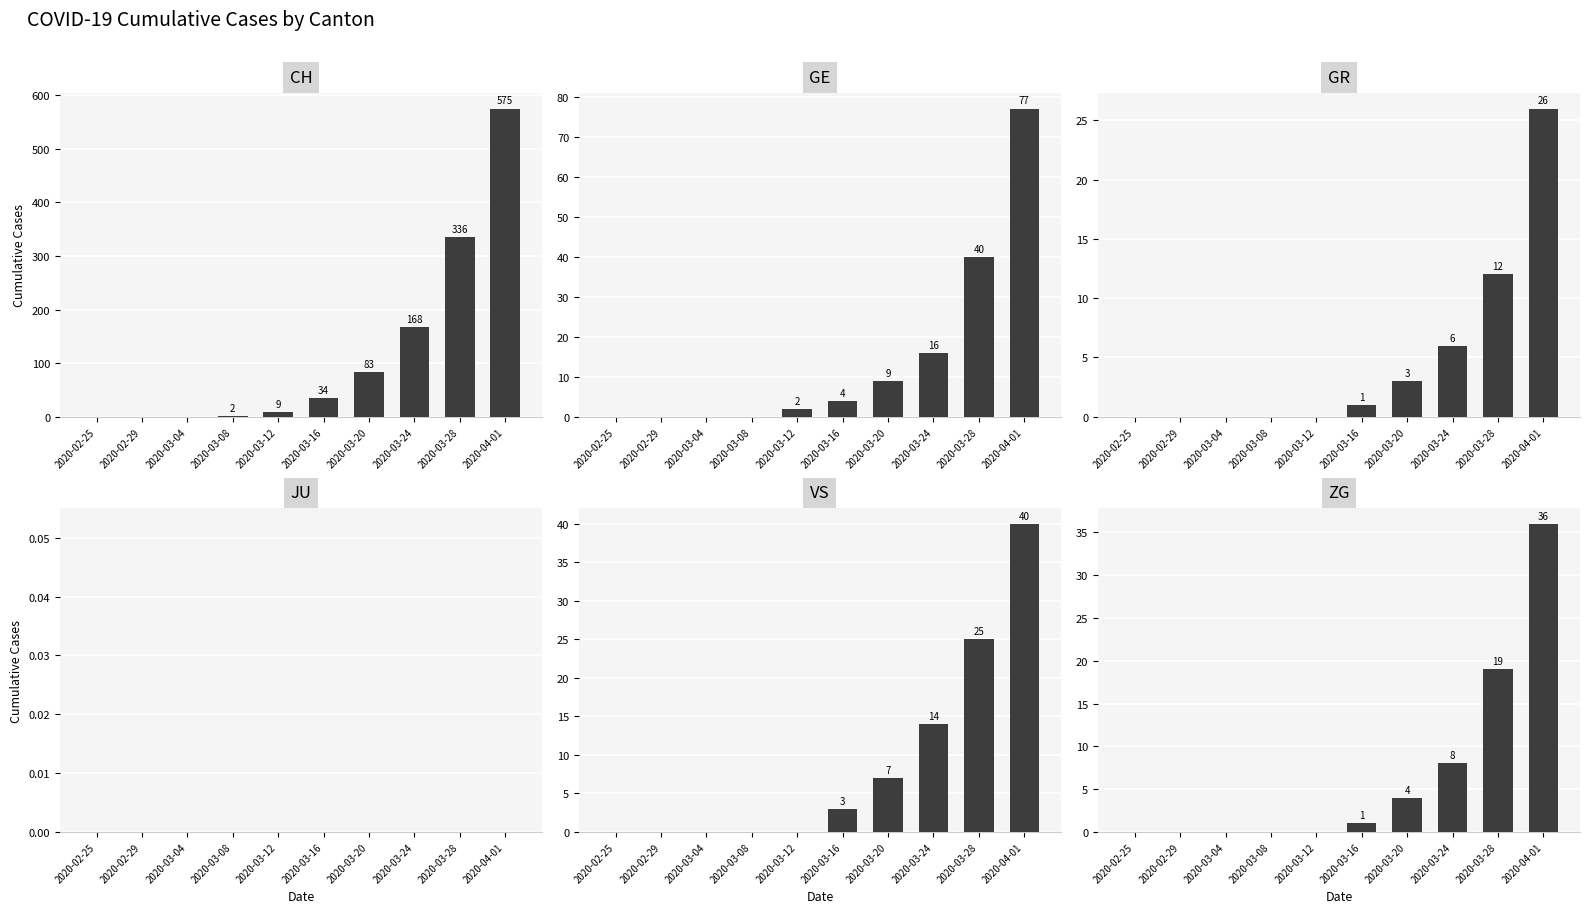

What is the label of the 6th bar from the left?

2020-03-16